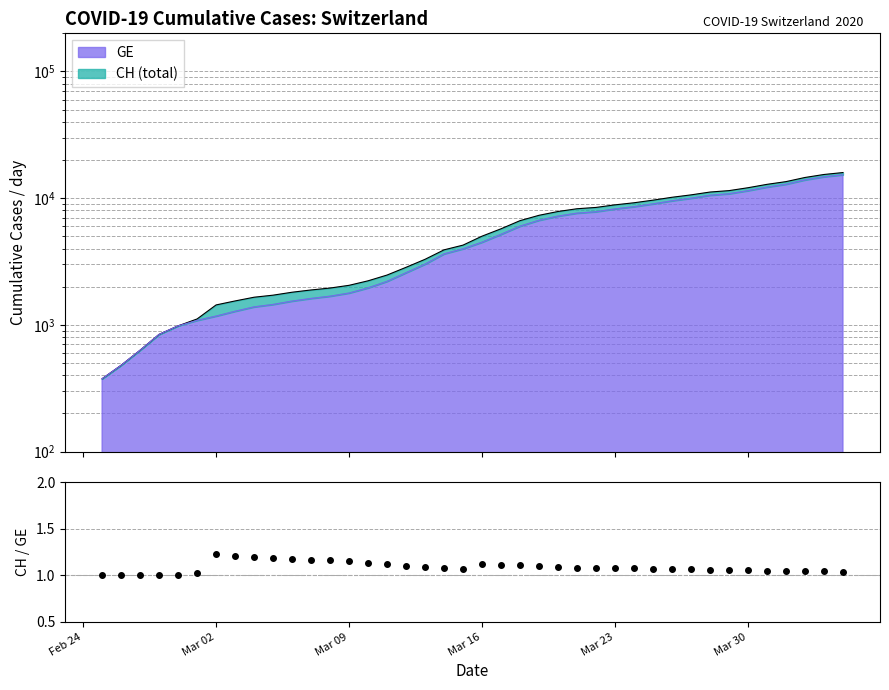

How many data points does each series have?

40